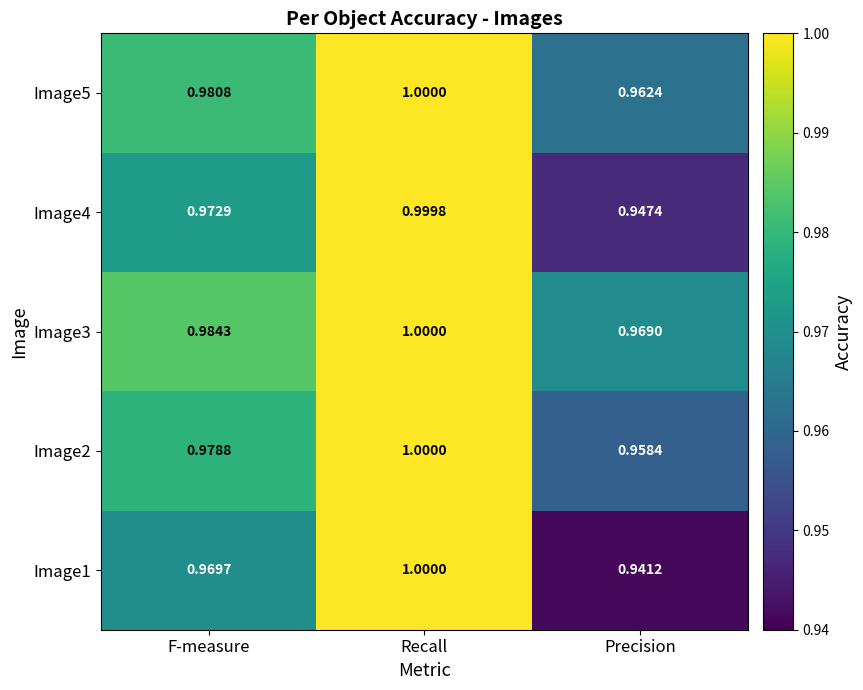

Is the value of Image1 at Precision greater than the value of Image4 at F-measure?

No